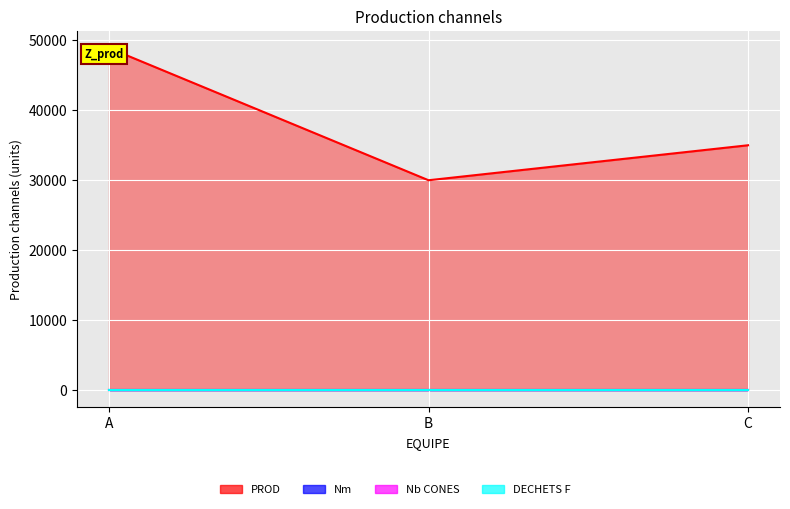

Reading right to left, list all the values displayed in this chart.

PROD: C=35000	B=30000	A=48900
Nm: C=0	B=0	A=0
Nb CONES: C=0	B=0	A=0
DECHETS F: C=0	B=0	A=0